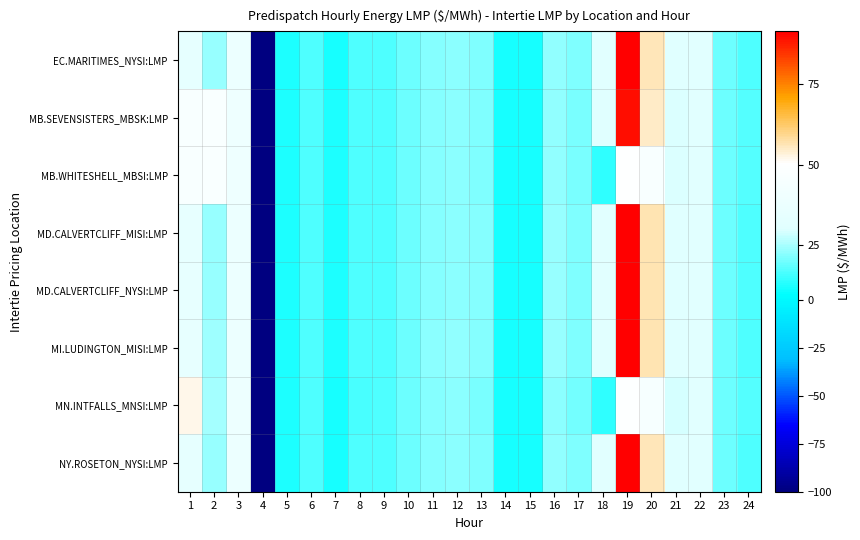

How many series are shown in this chart?

8